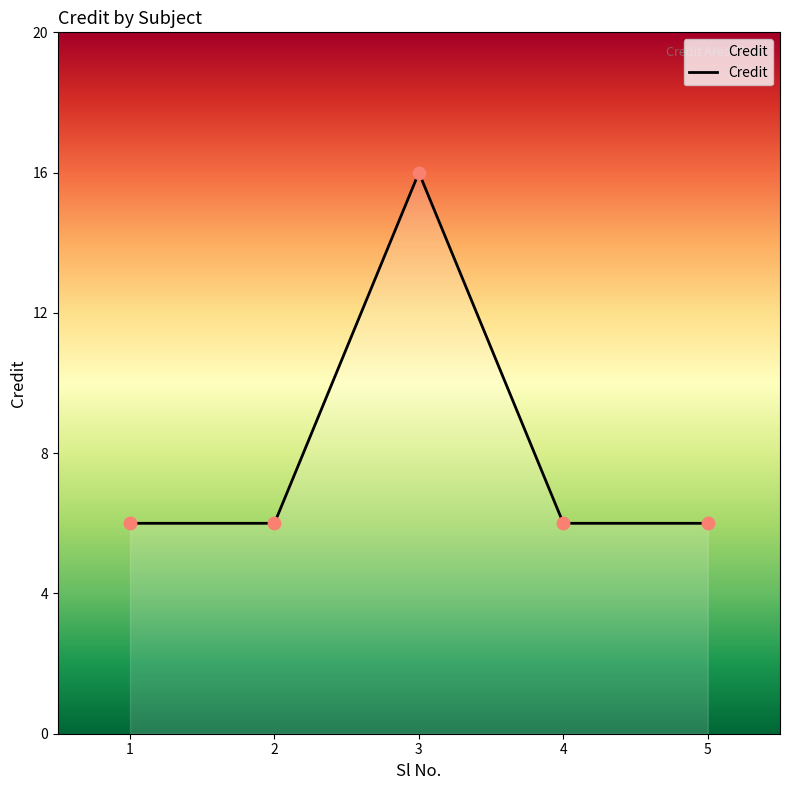

What is the ratio of the value at 4 to the value at 2?

1.0